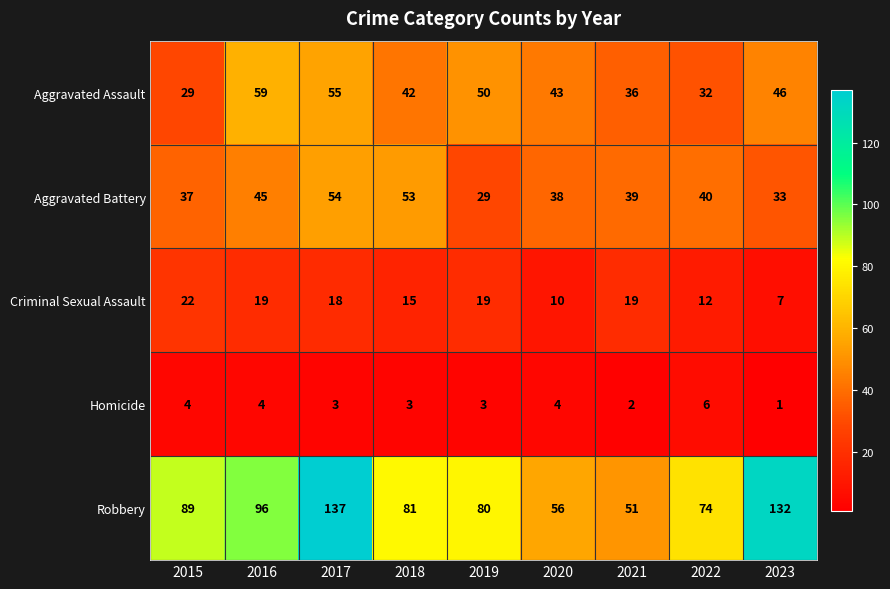

Read the Homicide value at 2015.

4